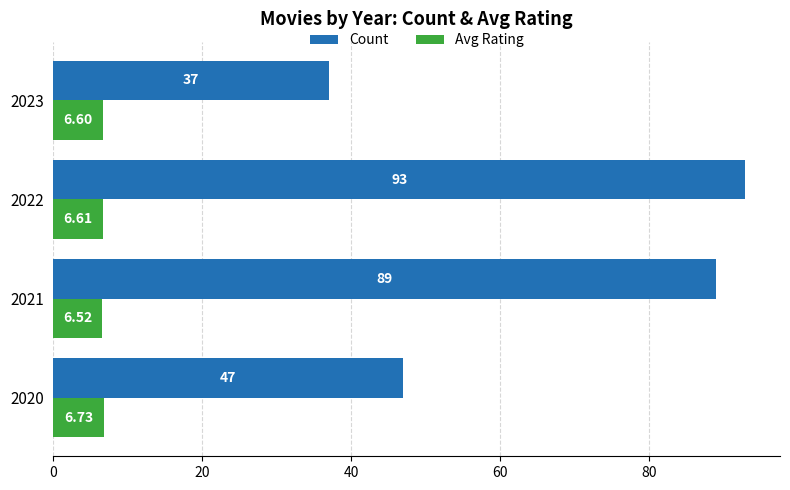

Which series changed the most between 2022 and 2023?

Count